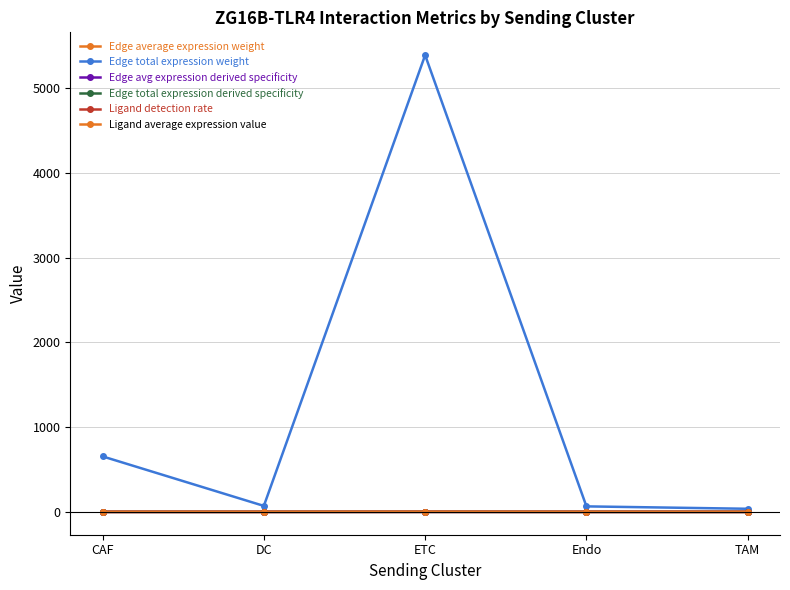

What is the value of the Edge total expression derived specificity point at the 1st from the left?

0.1